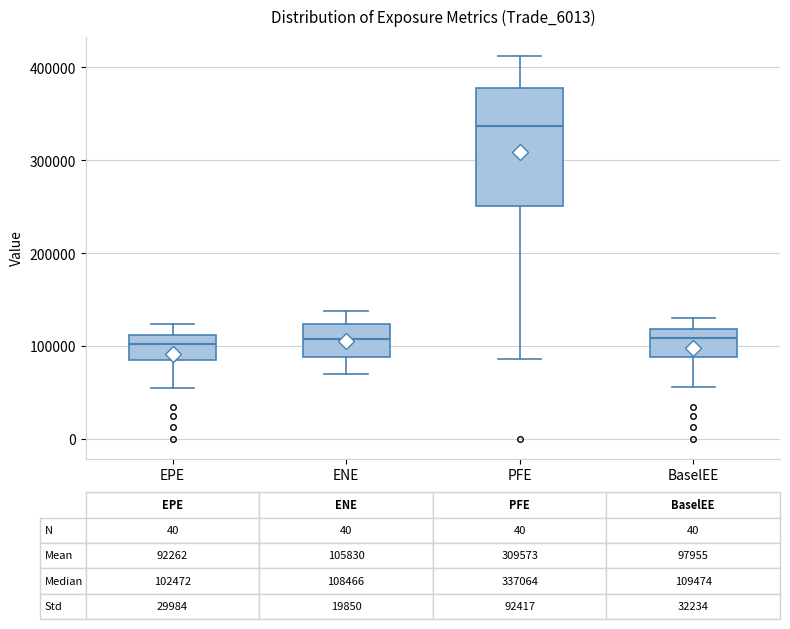

Comparing the boxes themselves (not the whiskers), which one is the tallest?

PFE